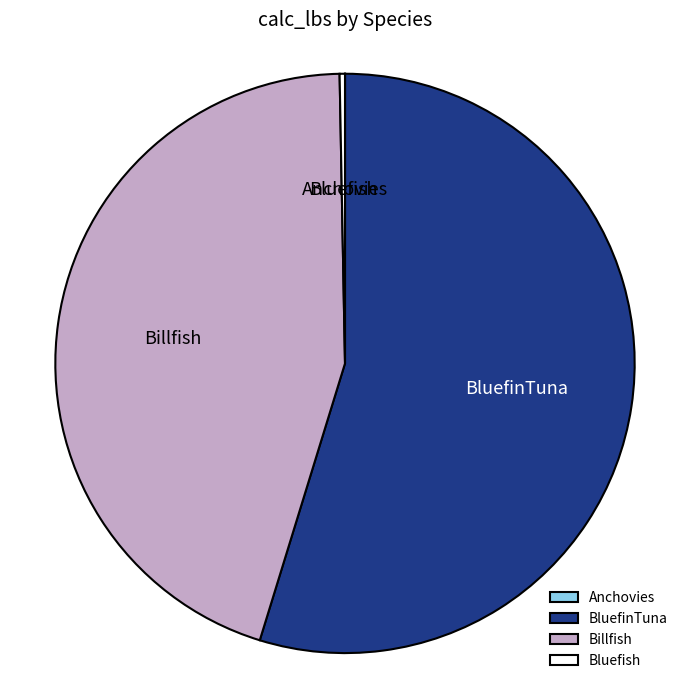

Which category has the biggest portion of the pie?

BluefinTuna